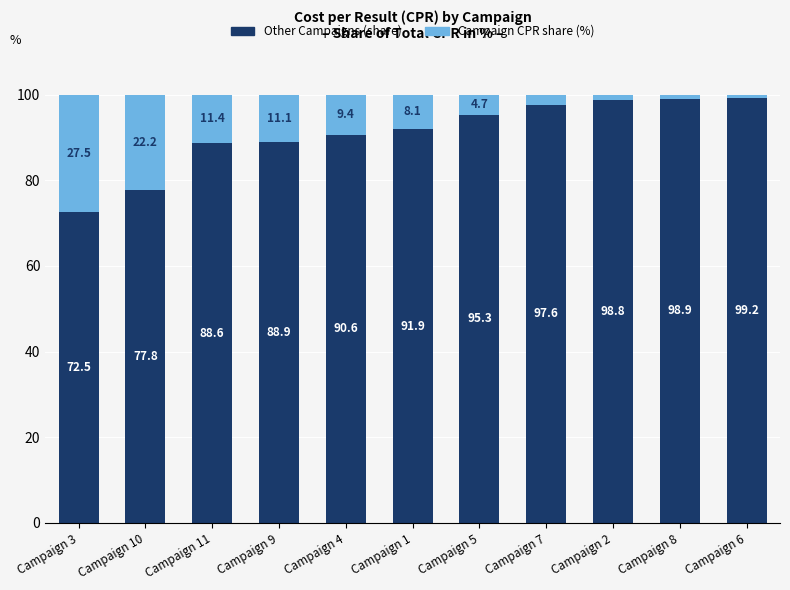

What is the maximum value for Other Campaigns (share)?

99.2